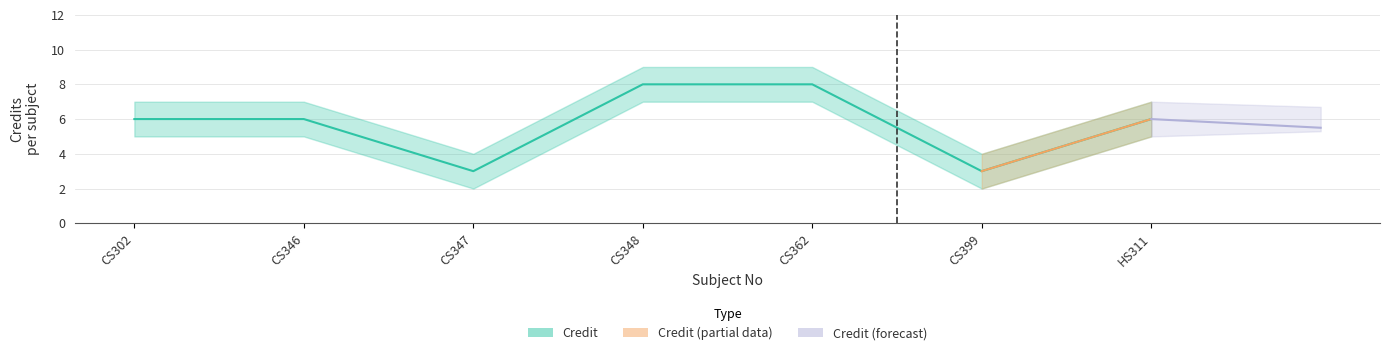

Reading left to right, extract all data points from this chart.

Credit: 6	6	3	8	8	3	6
Credit_upper: 7	7	4	9	9	4	7
Credit_lower: 5	5	2	7	7	2	5